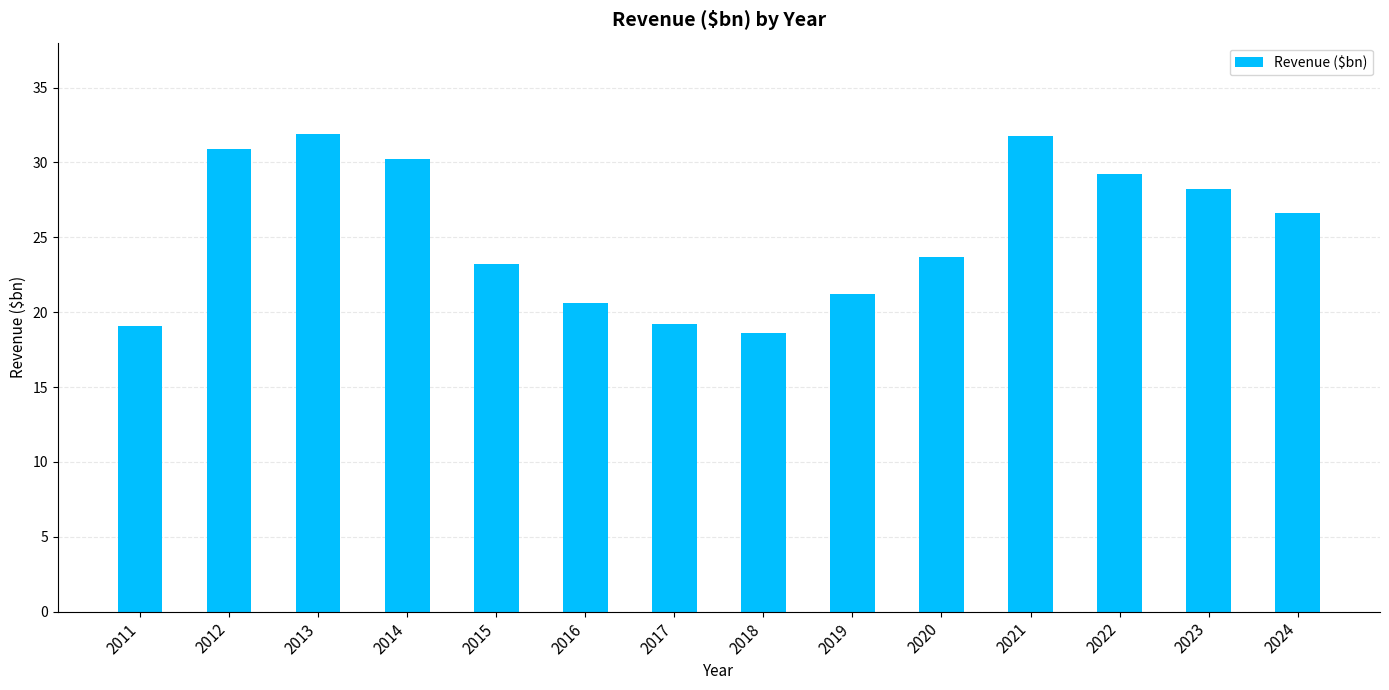

What is the change in value from 2013 to 2019?

-10.7